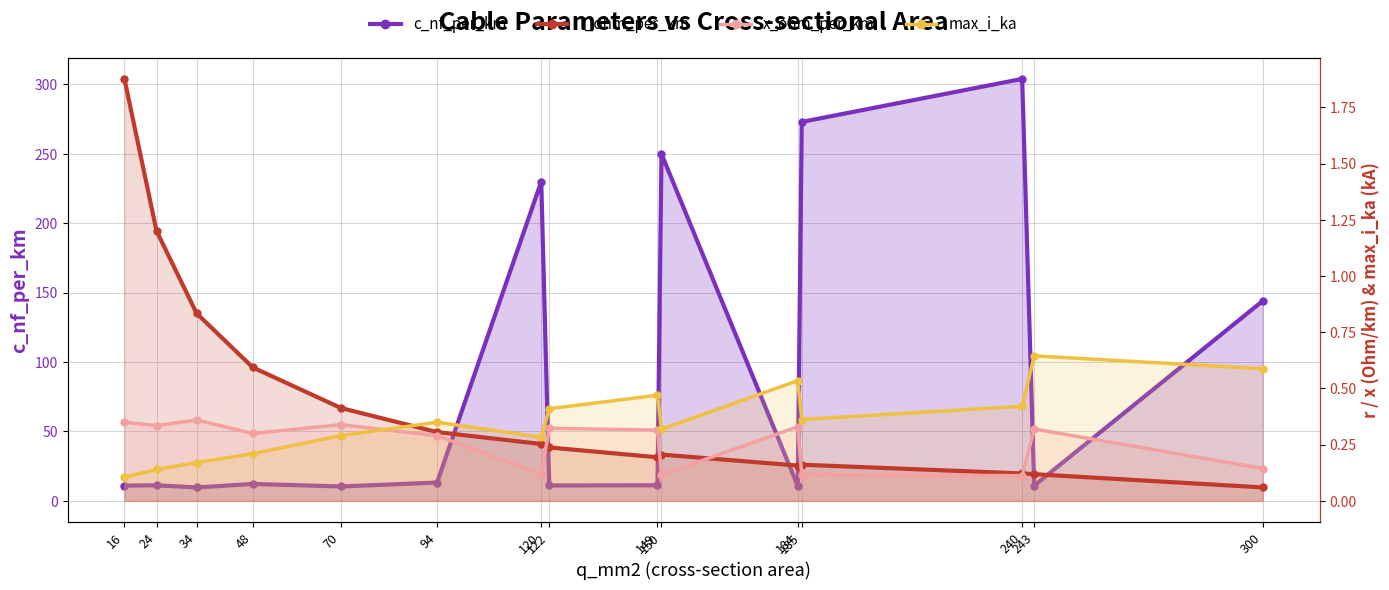

Reading left to right, transcribe all the data shown in this chart.

c_nf_per_km: 16=11.0	24=11.2	34=9.7	48=12.2	70=10.4	94=13.2	120=230.0	122=11.1	149=11.2	150=250.0	184=10.8	185=273.0	240=304.0	243=11.0	300=144.0
r_ohm_per_km: 16=1.9	24=1.2	34=0.8	48=0.6	70=0.4	94=0.3	120=0.3	122=0.2	149=0.2	150=0.2	184=0.2	185=0.2	240=0.1	243=0.1	300=0.1
x_ohm_per_km: 16=0.3	24=0.3	34=0.4	48=0.3	70=0.3	94=0.3	120=0.1	122=0.3	149=0.3	150=0.1	184=0.3	185=0.1	240=0.1	243=0.3	300=0.1
max_i_ka: 16=0.1	24=0.1	34=0.2	48=0.2	70=0.3	94=0.3	120=0.3	122=0.4	149=0.5	150=0.3	184=0.5	185=0.4	240=0.4	243=0.6	300=0.6